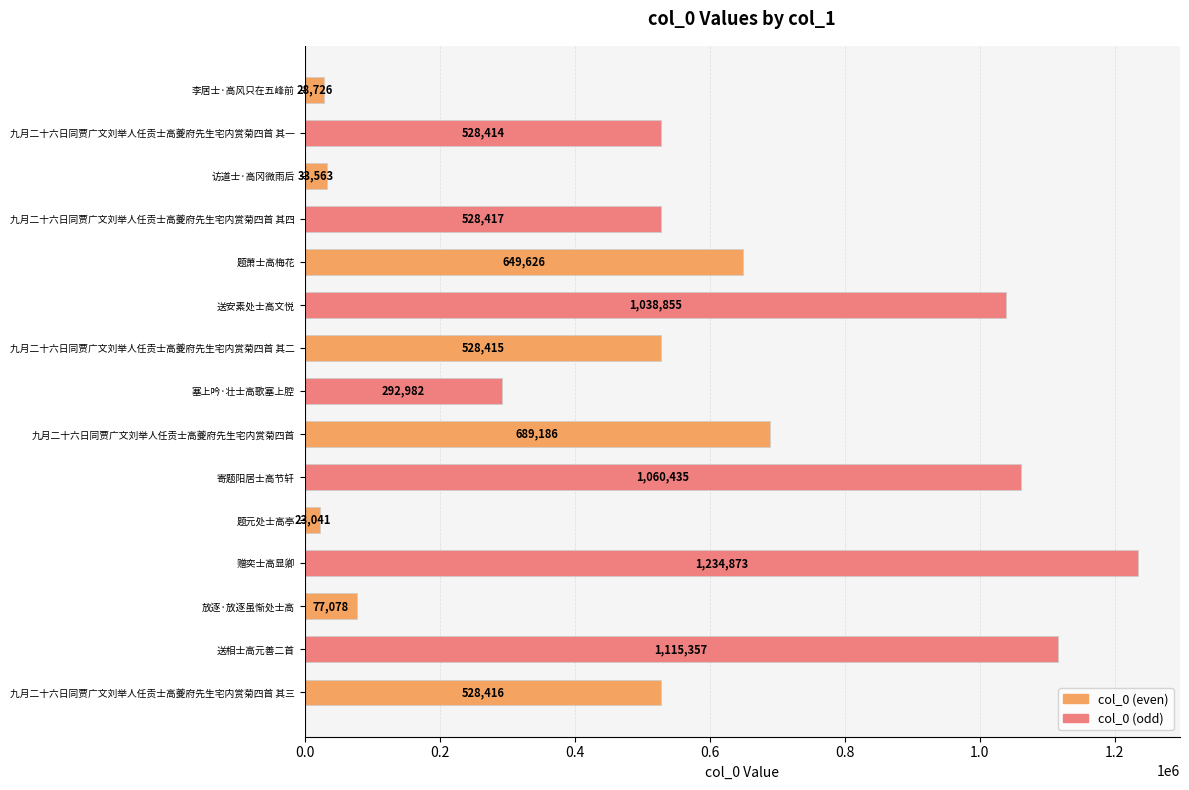

What is the approximate value at 九月二十六日同贾广文刘举人任贡士高夔府先生宅内赏菊四首 其三, to the nearest 100?

528400